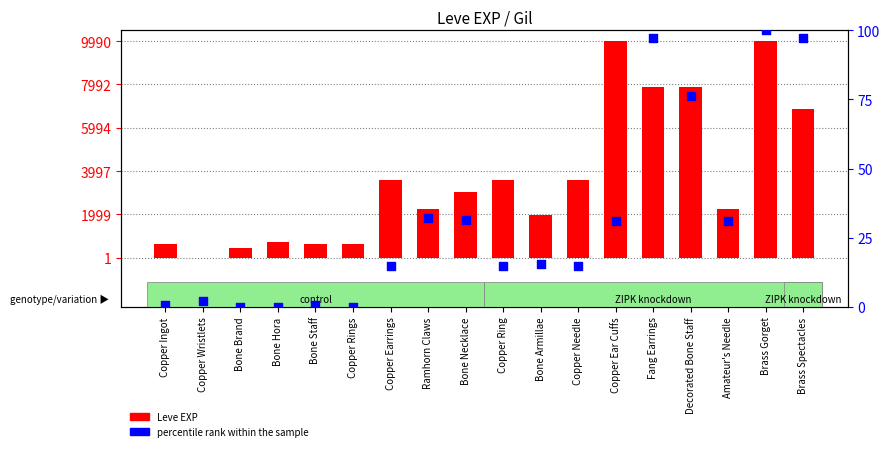

At how many categories does at least one series exceed 2518?

9